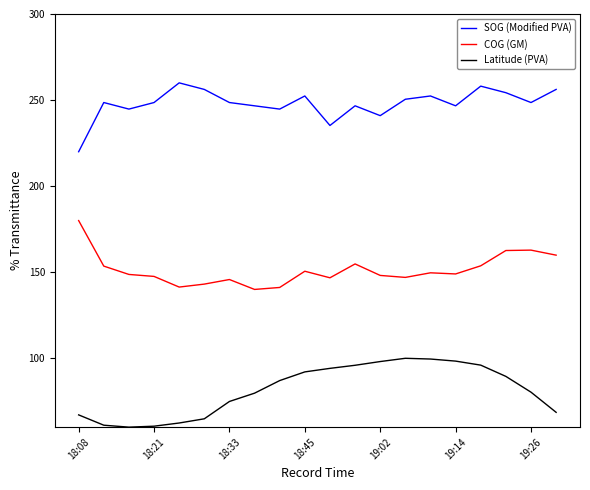

Rank the series by their average value, from highest to lowest.

SOG (Modified PVA), COG (GM), Latitude (PVA)